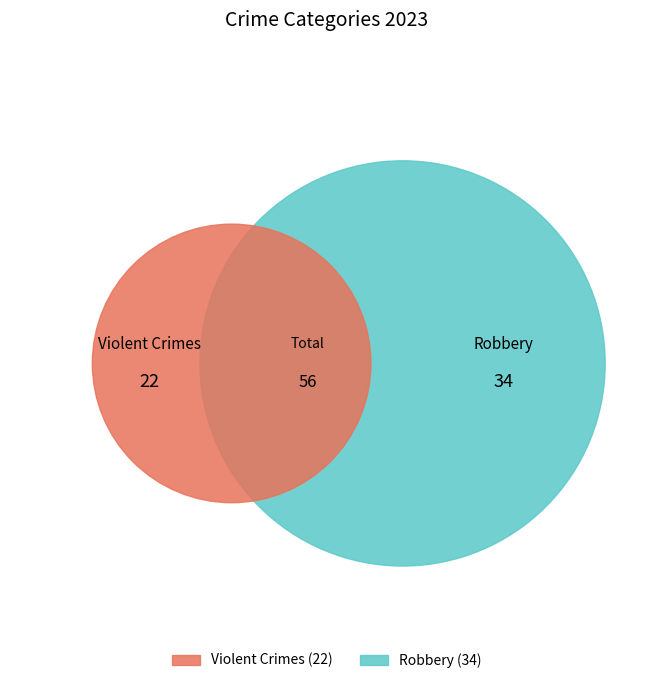

Is there a majority slice in this chart?

Yes